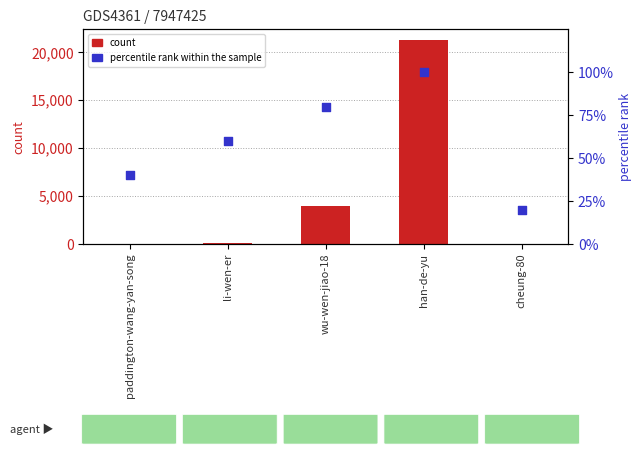

At which category is the sum across all series the highest?

han-de-yu